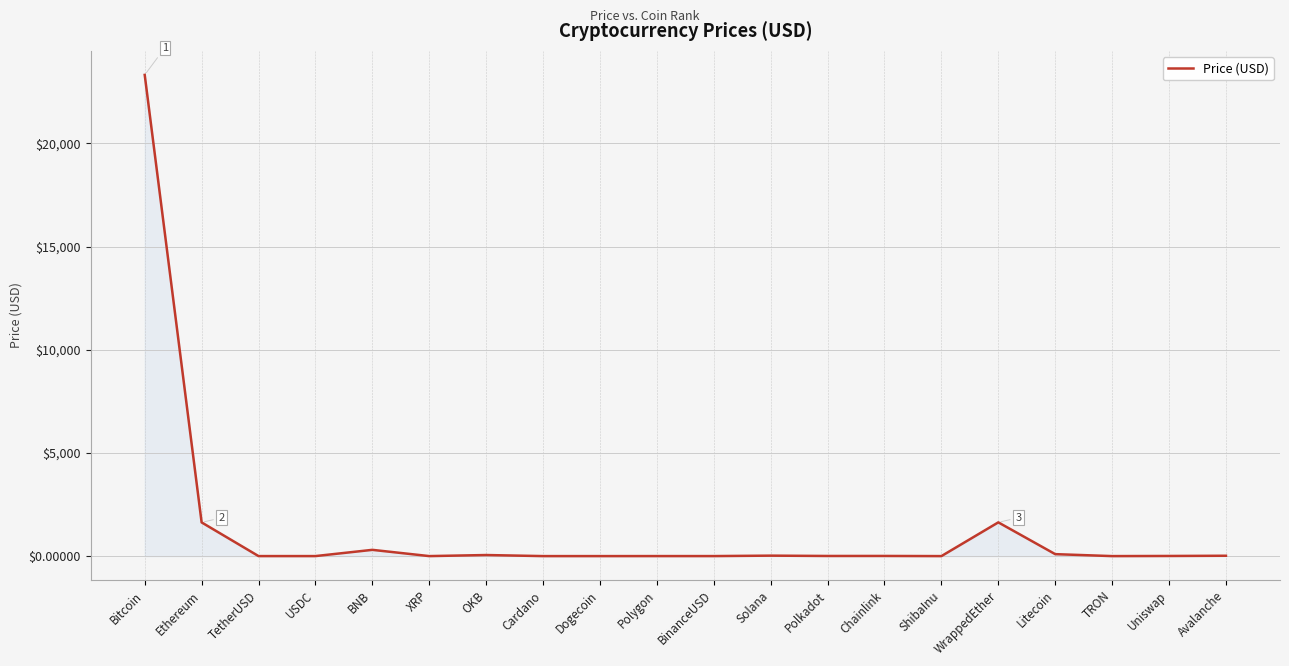

True or false: the data shows 0.0 at ShibaInu.

True